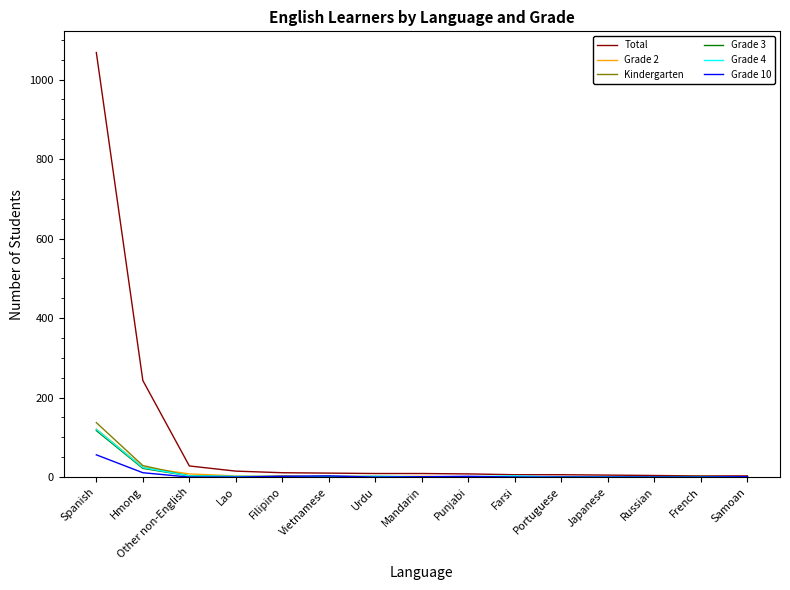

What is the greatest value displayed?

1068